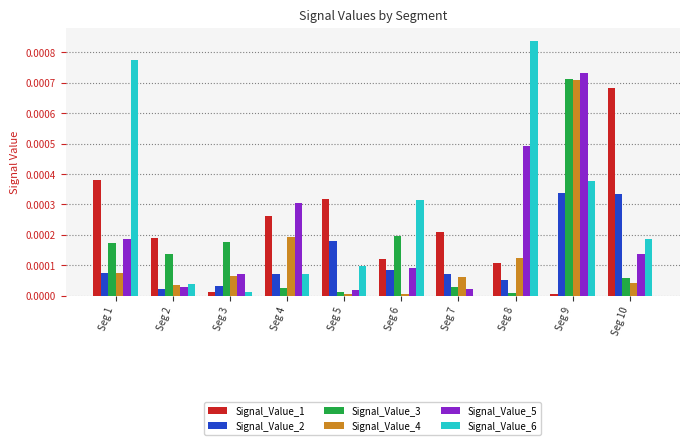

Is the value of Signal_Value_5 at Seg 3 greater than the value of Signal_Value_4 at Seg 6?

Yes